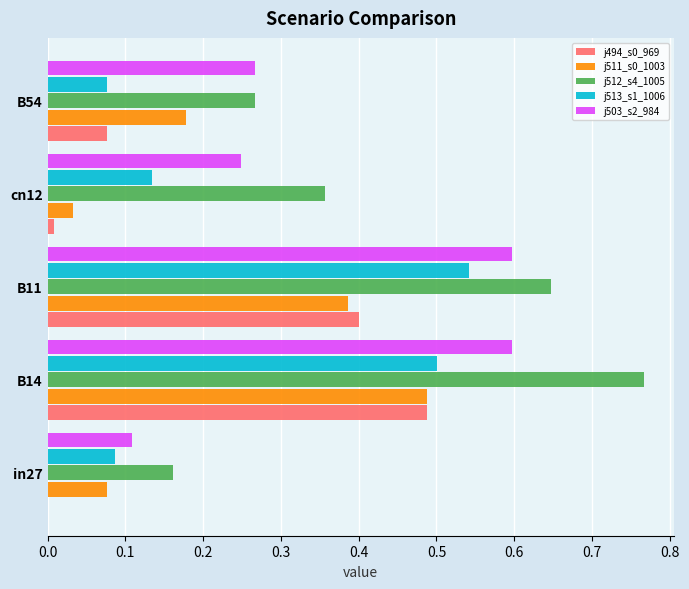

What is the total value across all series at B54?

0.9